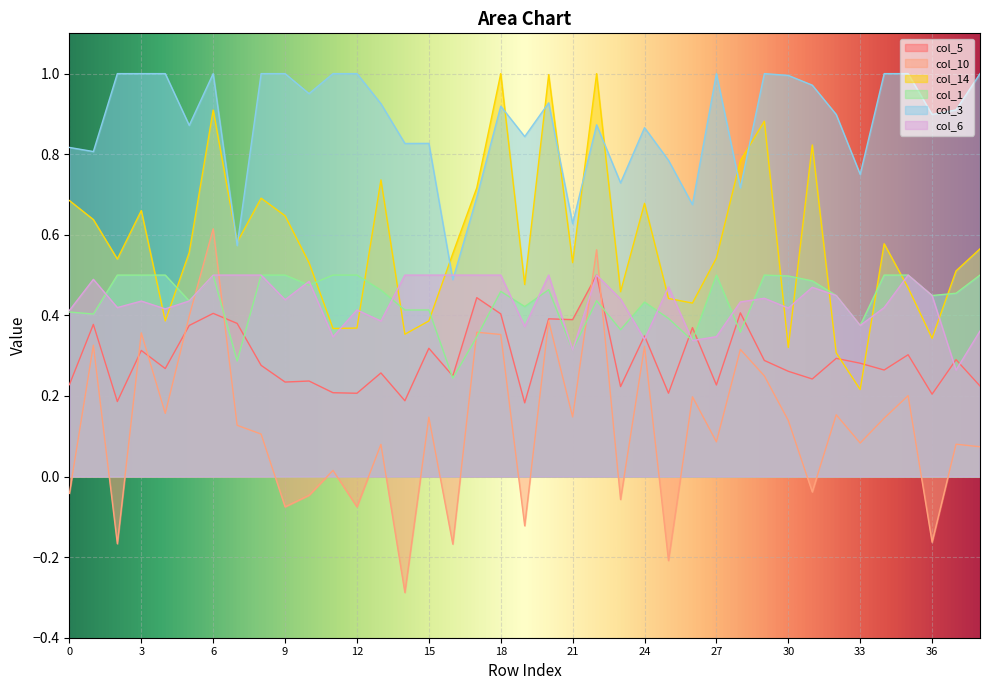

How many lines are shown in the chart?

6